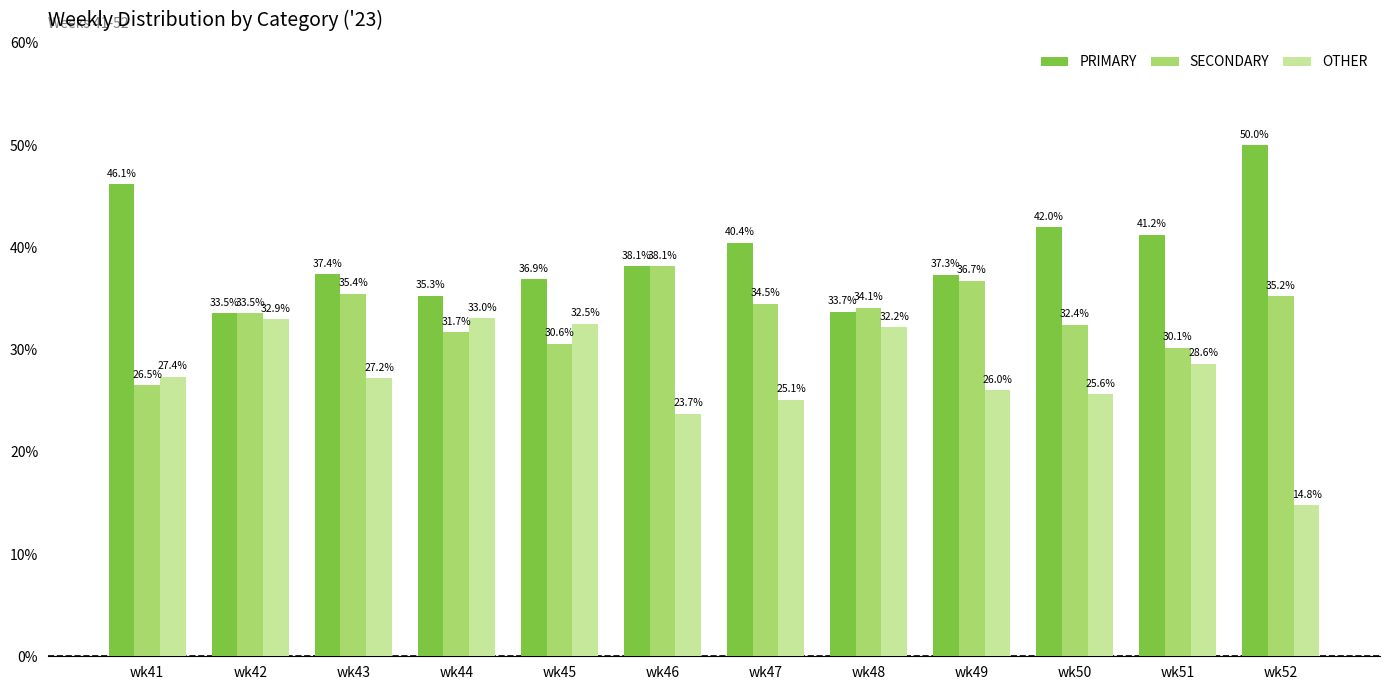

What are all the series names shown in the legend?

PRIMARY, SECONDARY, OTHER